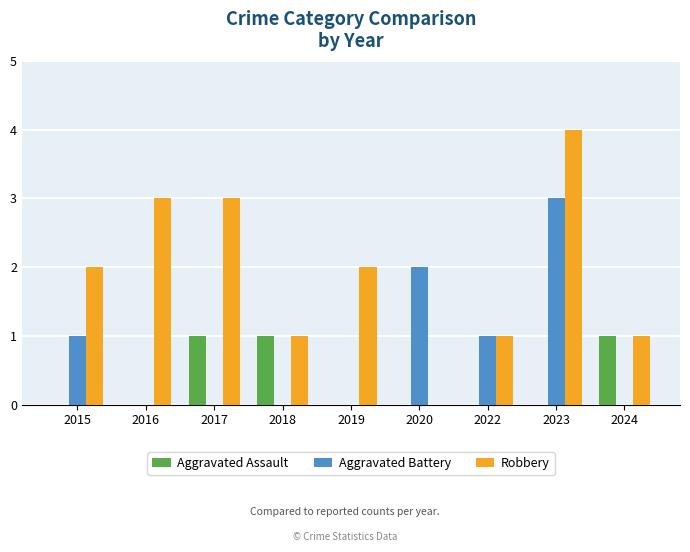

Is it true that Aggravated Assault equals -1 at 2015?

False